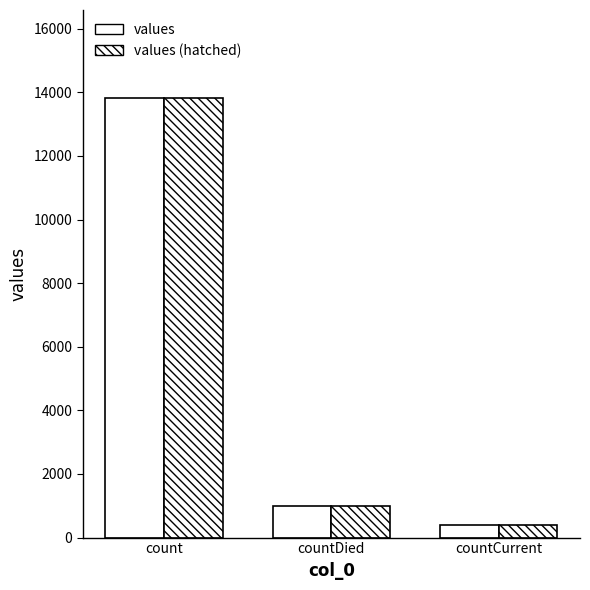

Count the number of data series in this chart.

2